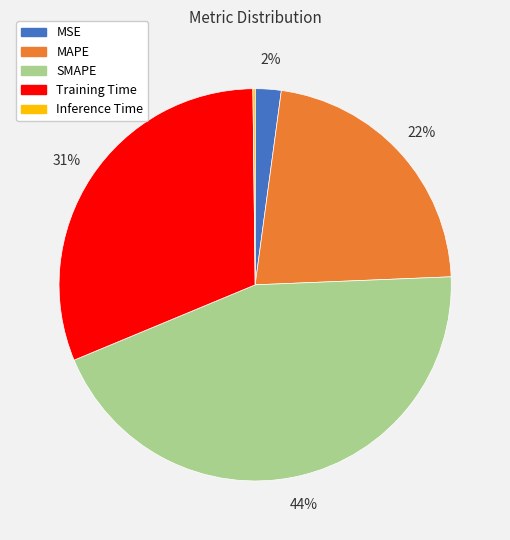

The SMAPE slice represents 44% of the pie. True or false?

True